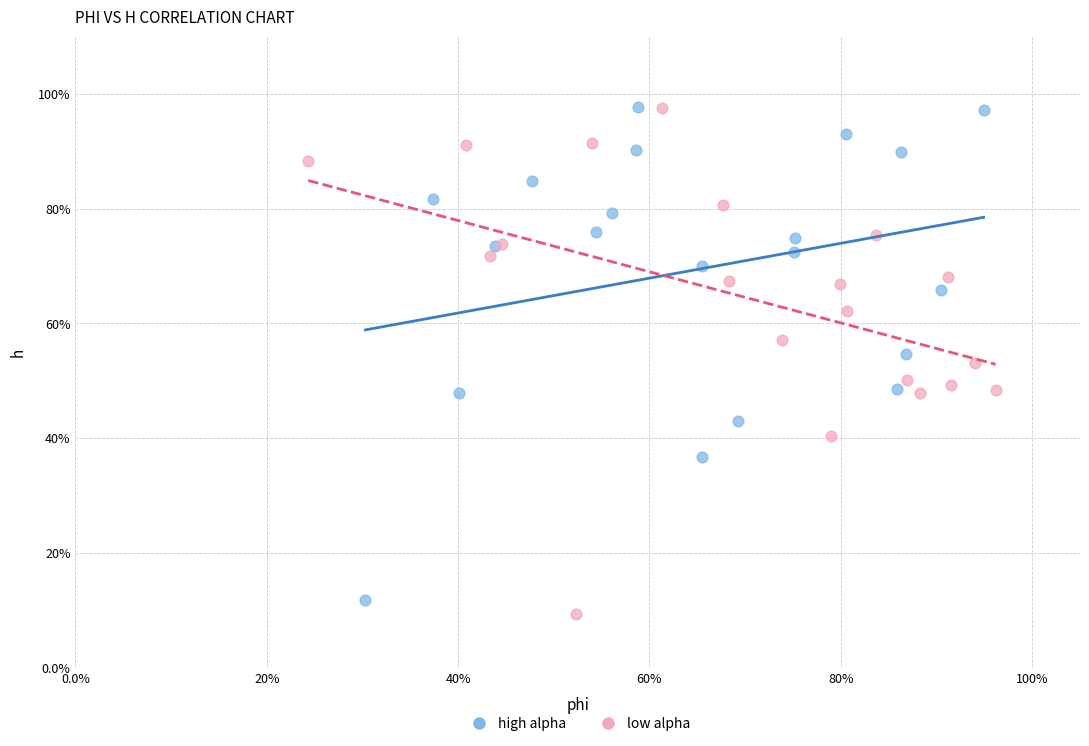

What are all the series names shown in the legend?

high alpha, low alpha